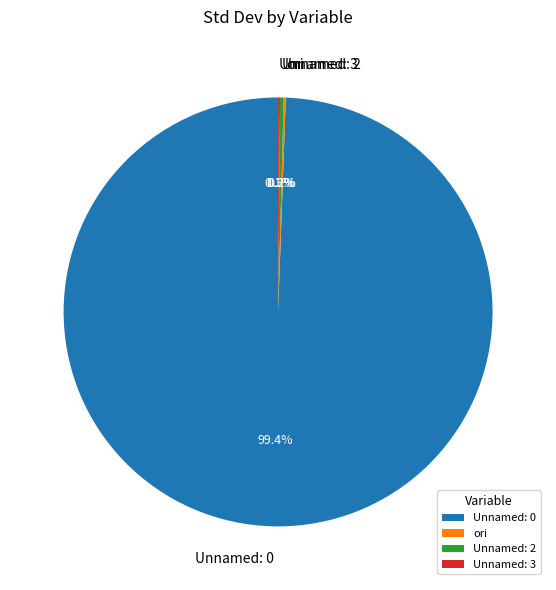

Which category has the biggest portion of the pie?

Unnamed: 0